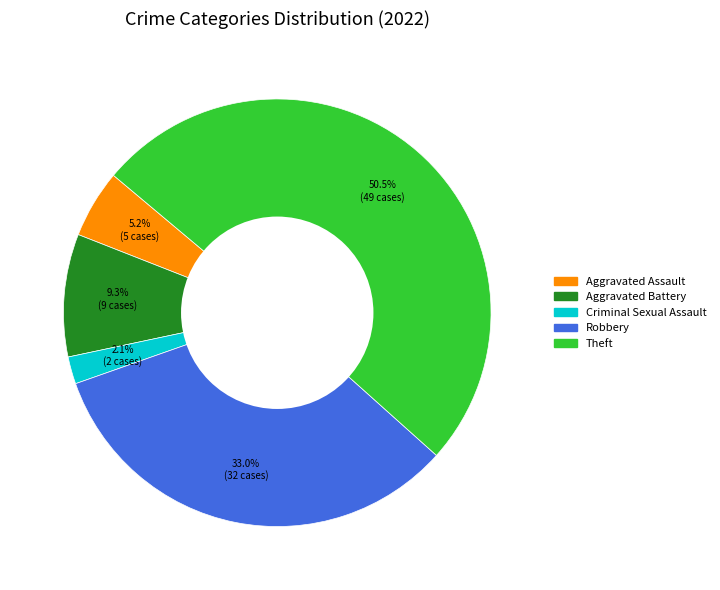

Count the number of slices in the pie.

5